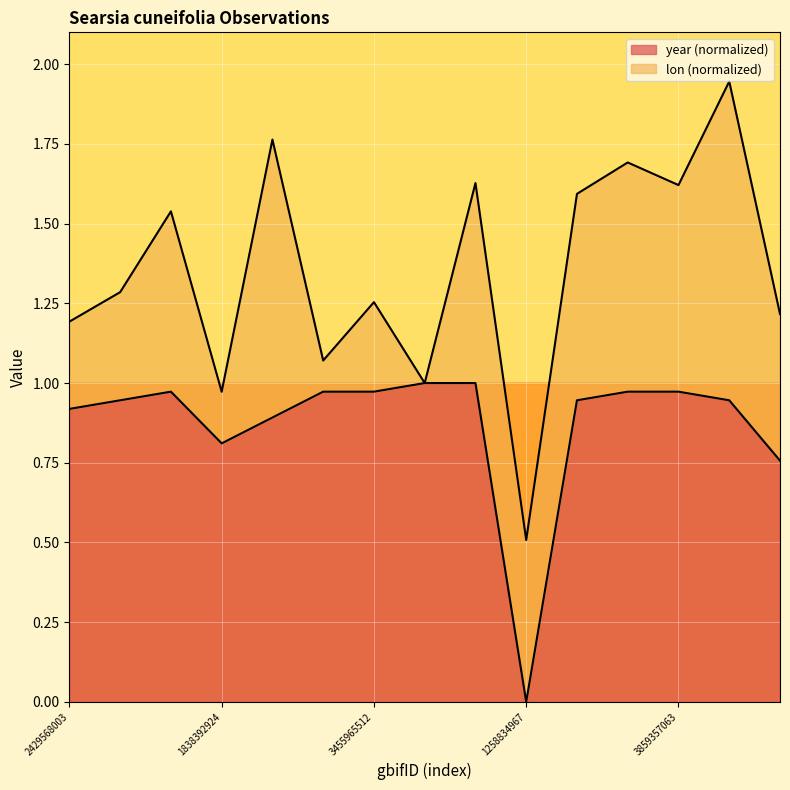

True or false: the data has more than 0 interior local peaks.

True